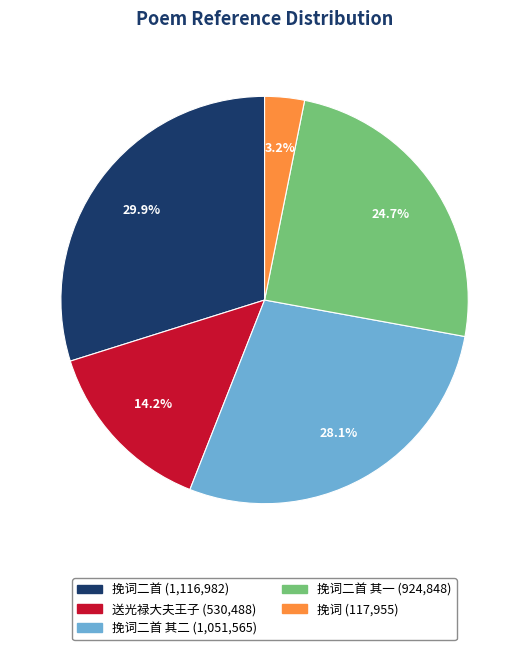

Is there a majority slice in this chart?

No